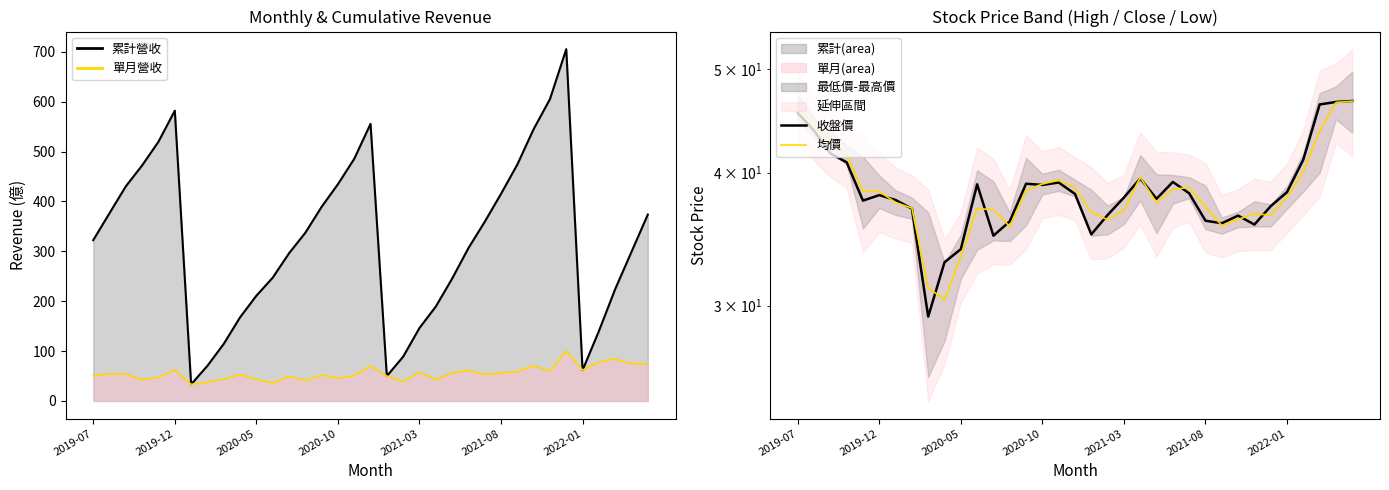

What is the highest value of the 收盤價 series?

46.7